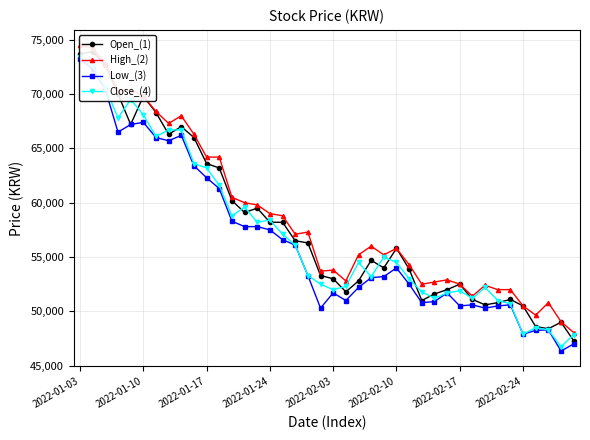

The value of High_(2) at 17 is 57100. True or false?

True